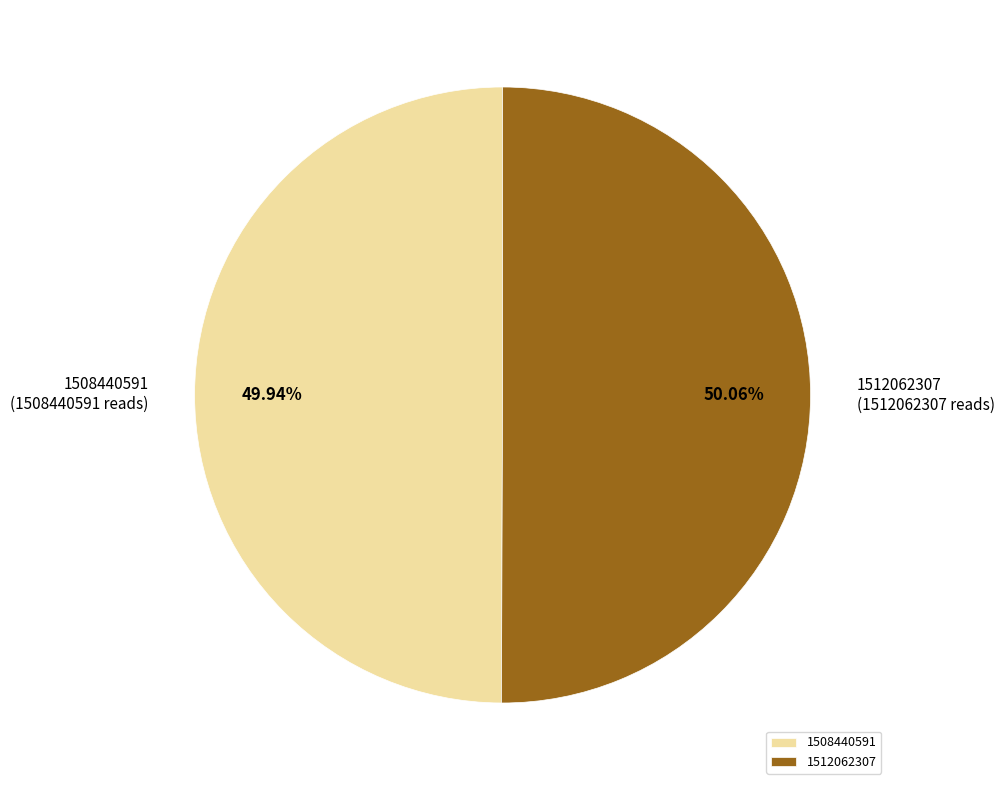

Do 1508440591 and 1512062307 together represent more than half of the pie?

Yes